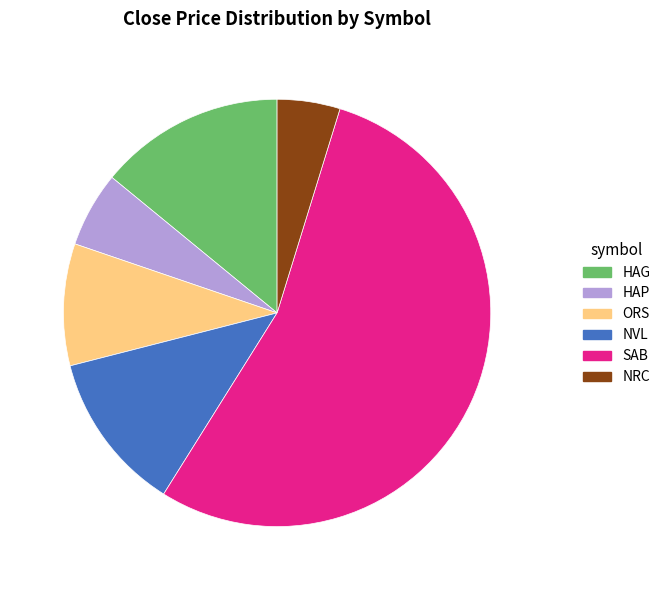

Does any single category account for the majority?

Yes